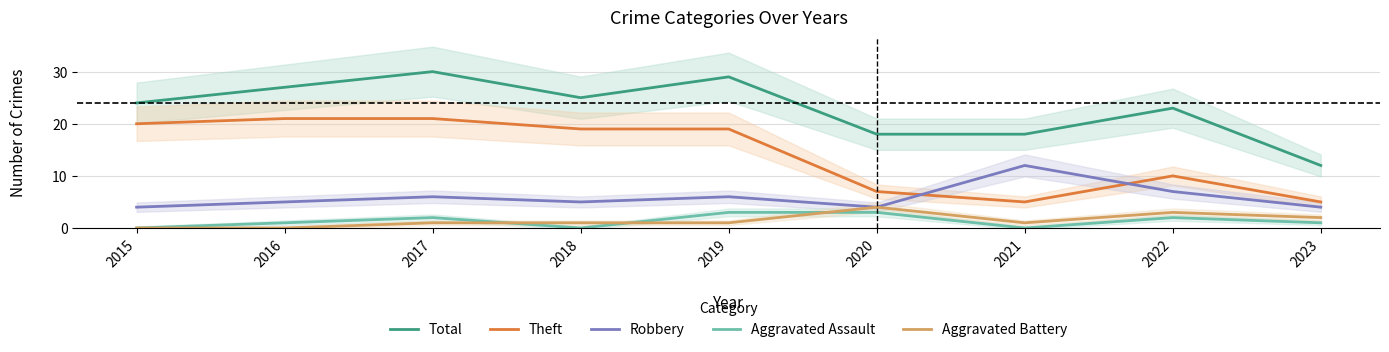

How many lines are shown in the chart?

5